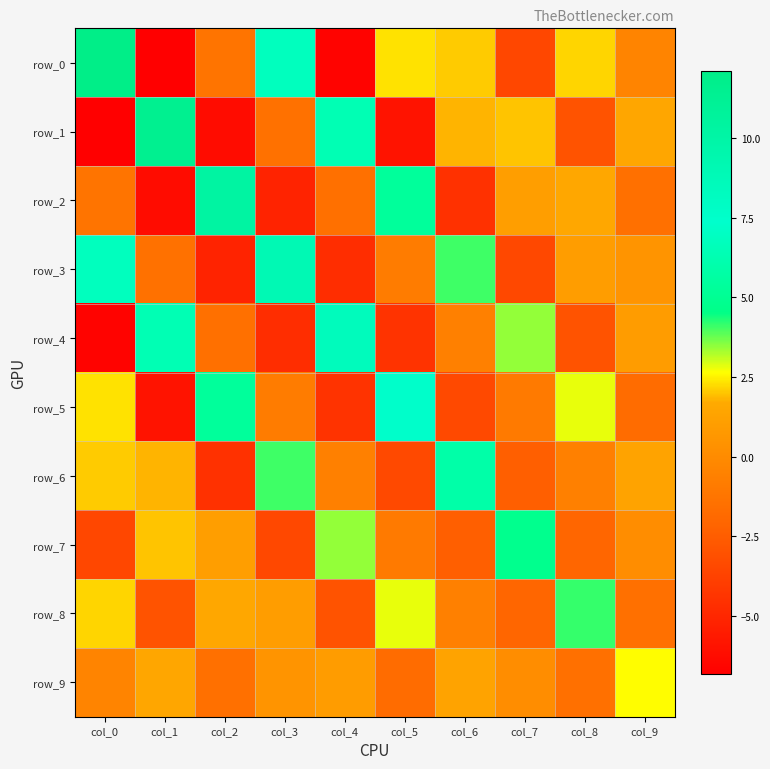

Which label corresponds to the smallest value in the chart?

col_1